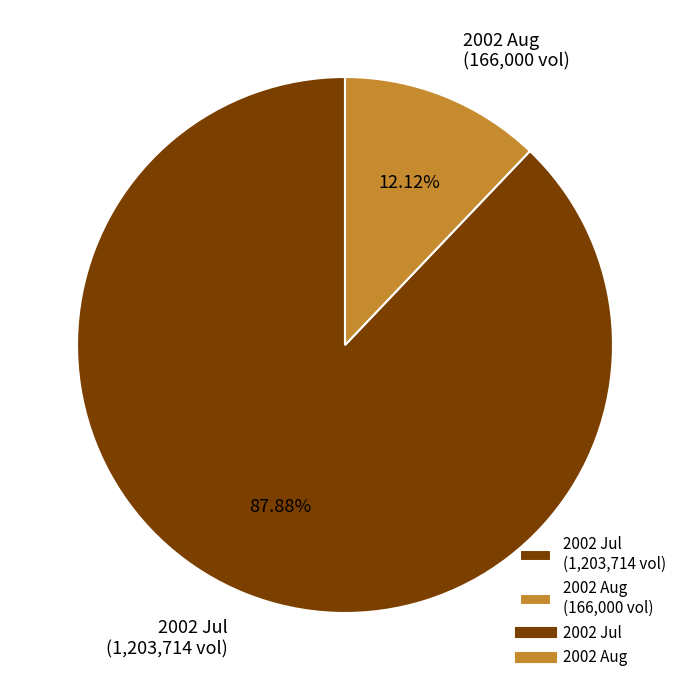

Is the sum of 2002 Jul (1,203,714 vol) and 2002 Aug (166,000 vol) greater than half?

Yes